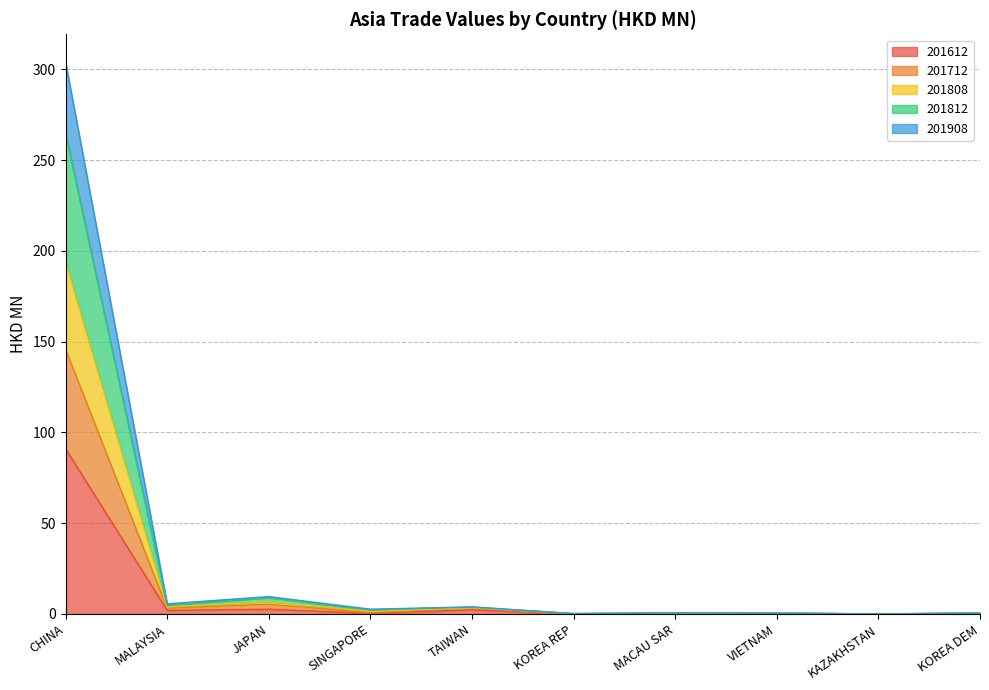

How many data points in 201712 are less than 1?

5